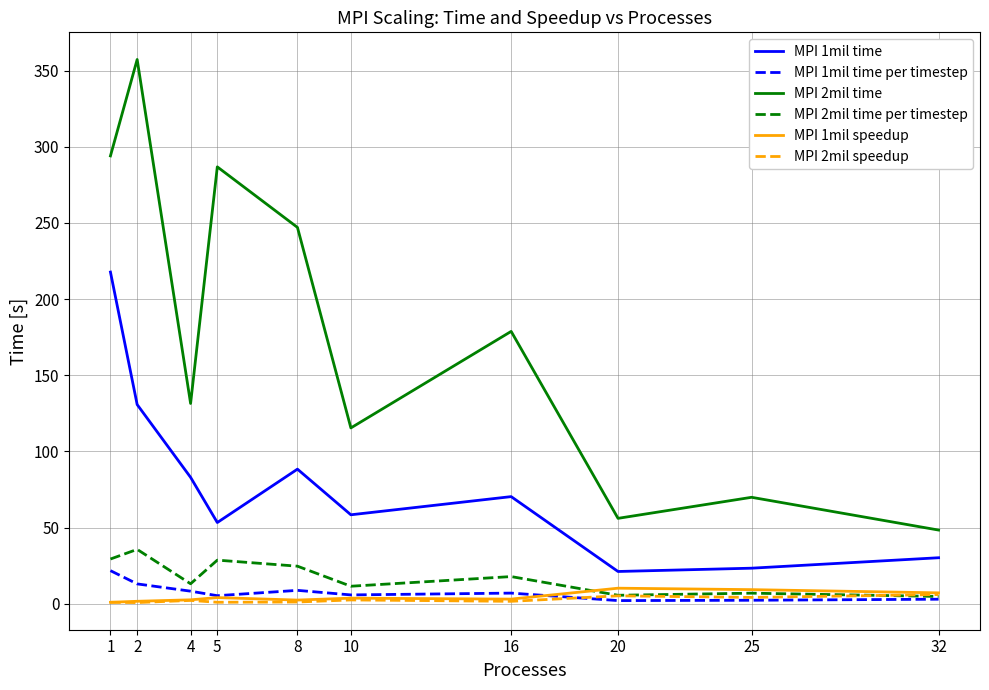

What is the highest value of the MPI 2mil time series?

357.3